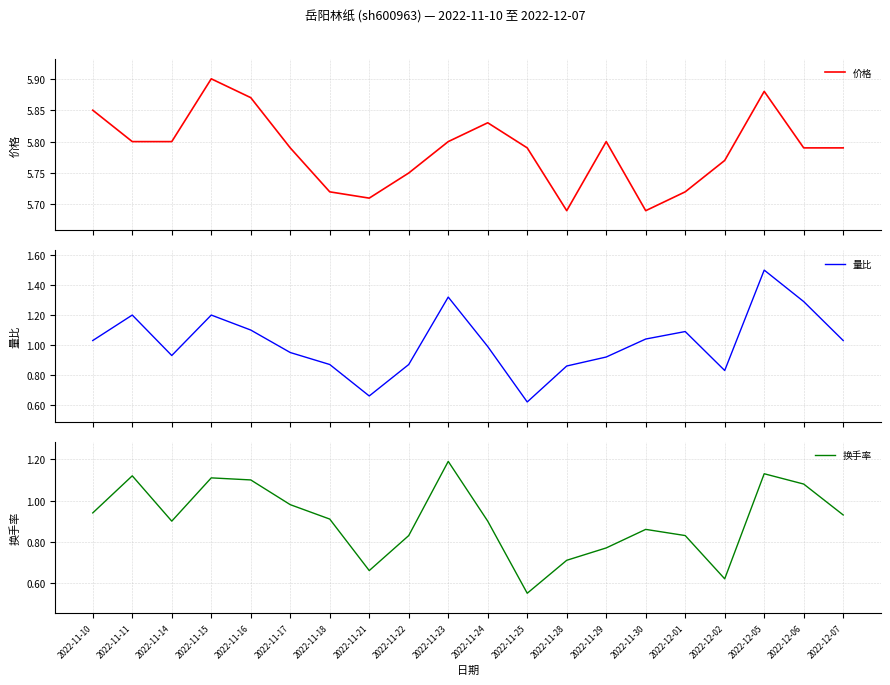

The 换手率 series shows 0.5 at 2022-12-01. True or false?

False